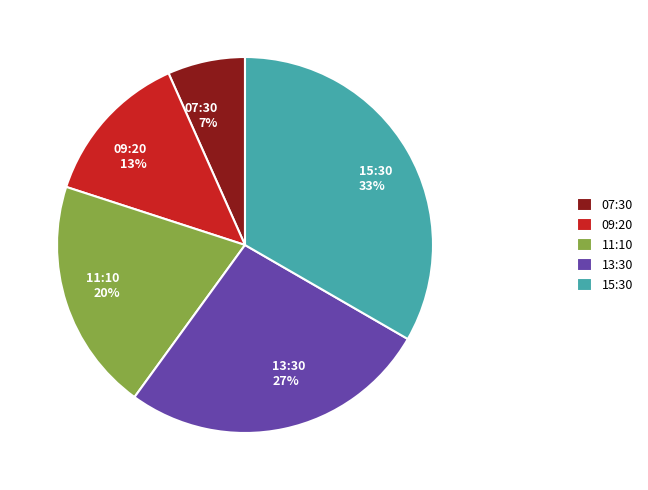

Approximately how many times larger is the value at 11:10 compared to 09:20?

1.5